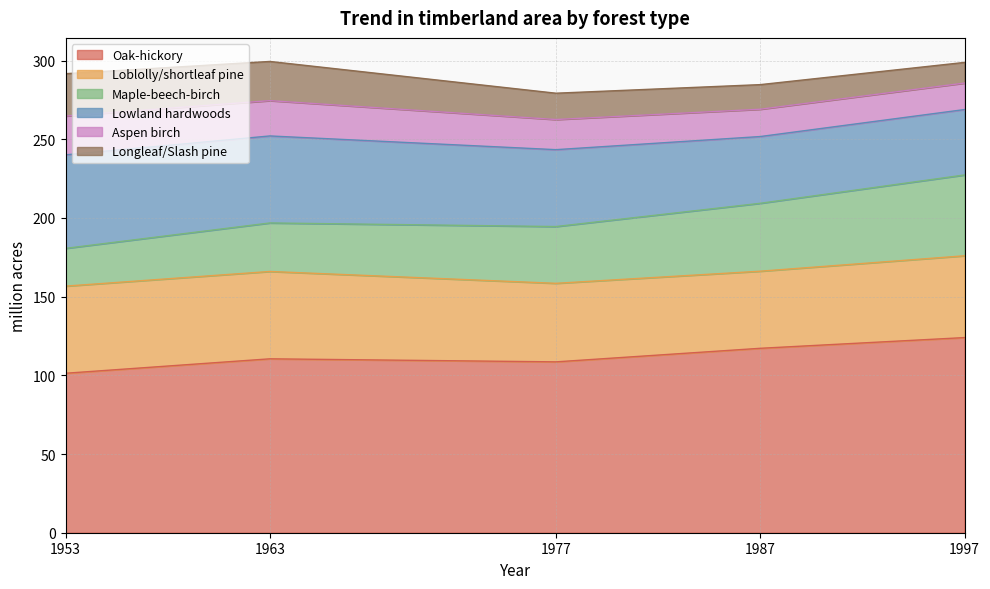

At 1997, list the series in order from smallest to largest.

Longleaf/Slash pine, Aspen birch, Lowland hardwoods, Maple-beech-birch, Loblolly/shortleaf pine, Oak-hickory